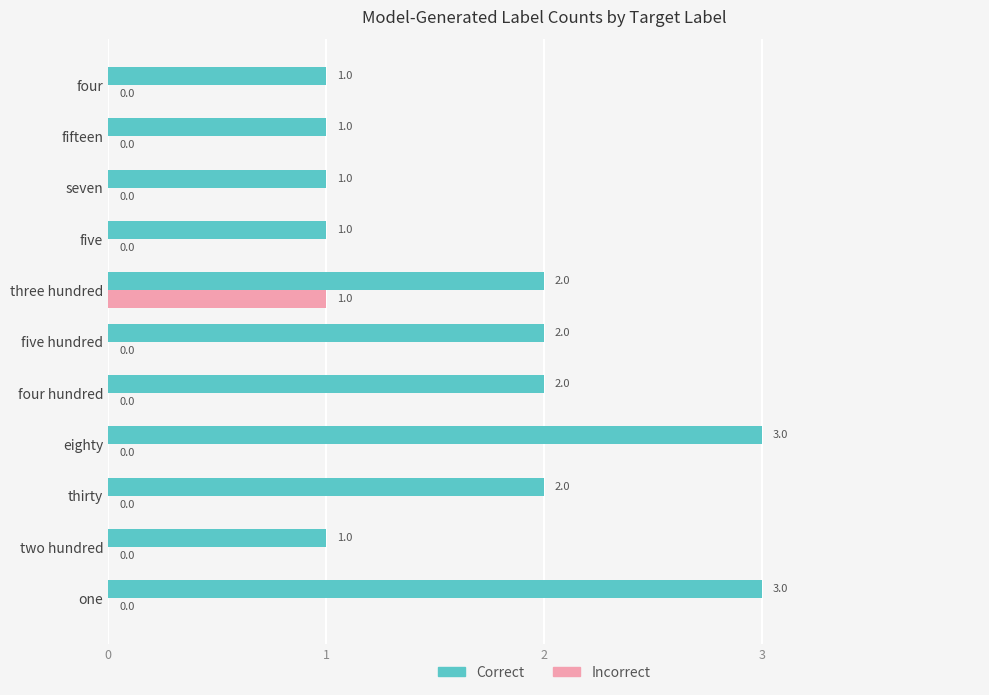

Which series has the largest total across all categories?

Correct